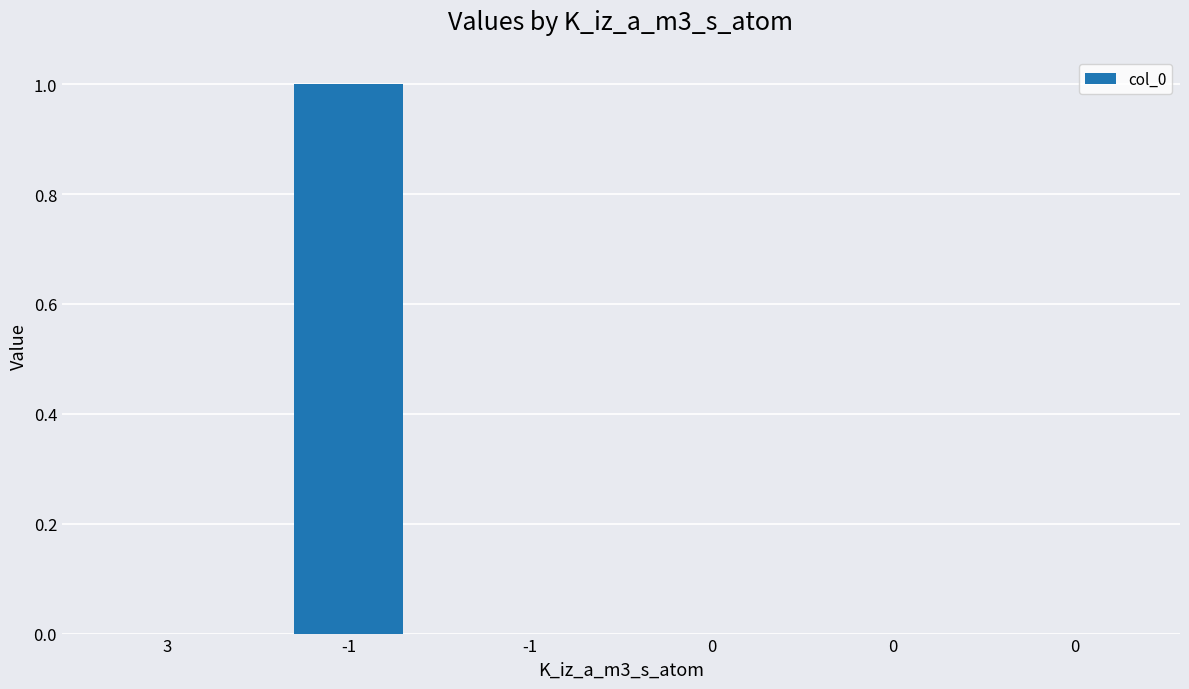

How many data points does each series have?

6